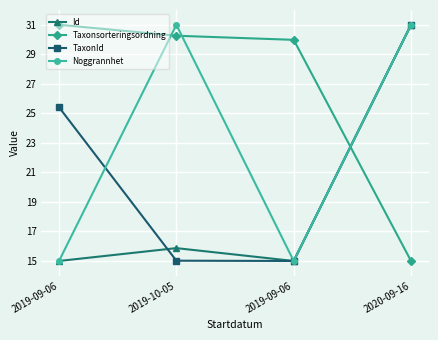

How many series are shown in this chart?

4